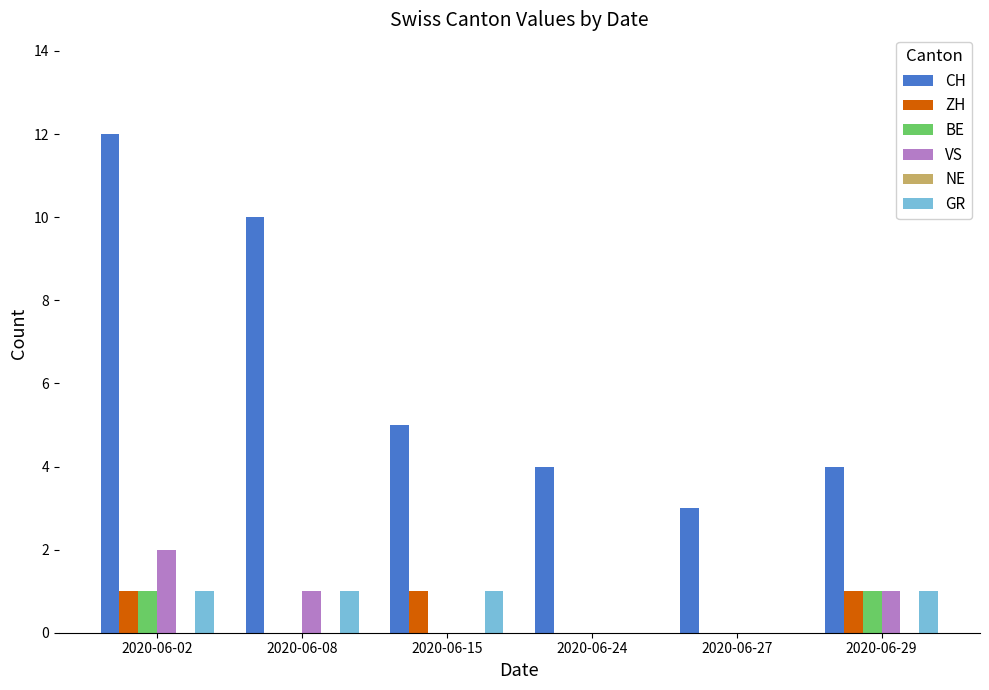

Reading left to right, transcribe all the data shown in this chart.

CH: 2020-06-02=12	2020-06-08=10	2020-06-15=5	2020-06-24=4	2020-06-27=3	2020-06-29=4
ZH: 2020-06-02=1	2020-06-08=0	2020-06-15=1	2020-06-24=0	2020-06-27=0	2020-06-29=1
BE: 2020-06-02=1	2020-06-08=0	2020-06-15=0	2020-06-24=0	2020-06-27=0	2020-06-29=1
VS: 2020-06-02=2	2020-06-08=1	2020-06-15=0	2020-06-24=0	2020-06-27=0	2020-06-29=1
GR: 2020-06-02=1	2020-06-08=1	2020-06-15=1	2020-06-24=0	2020-06-27=0	2020-06-29=1